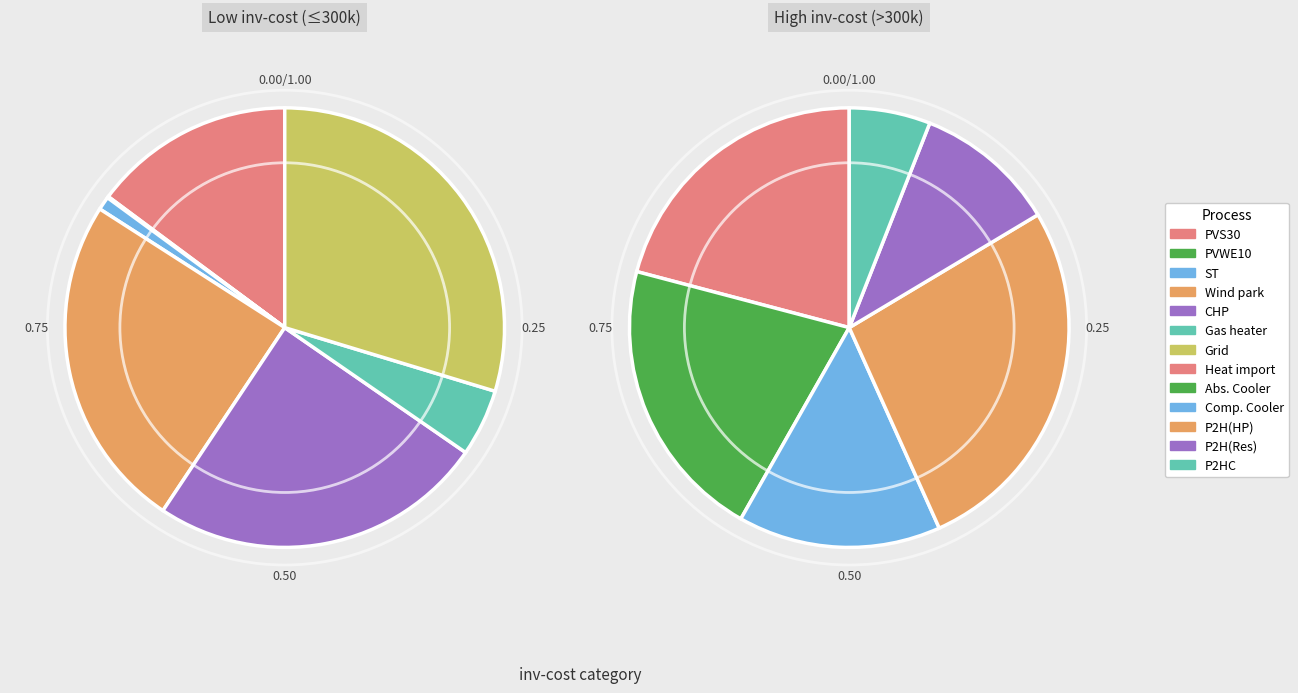

Which has a higher value, P2HC or Comp. Cooler?

P2HC